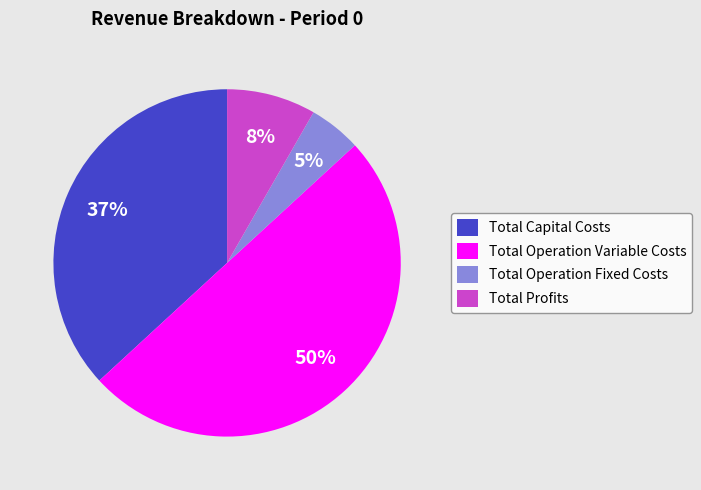

What is the largest slice in the pie chart?

Total Operation Variable Costs